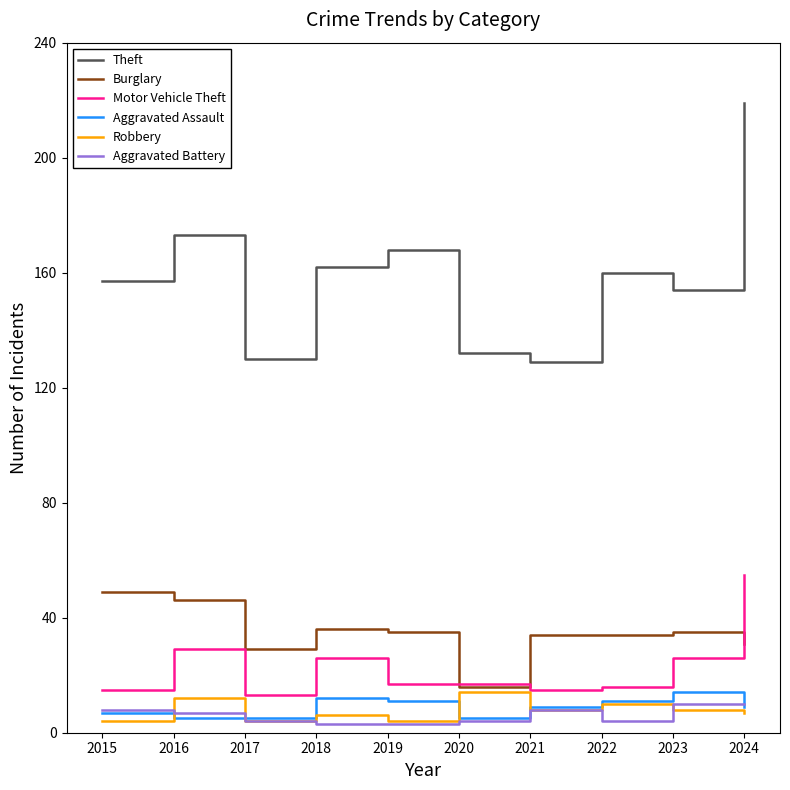

Rank the series at 2018 from highest to lowest value.

Theft, Burglary, Motor Vehicle Theft, Aggravated Assault, Robbery, Aggravated Battery